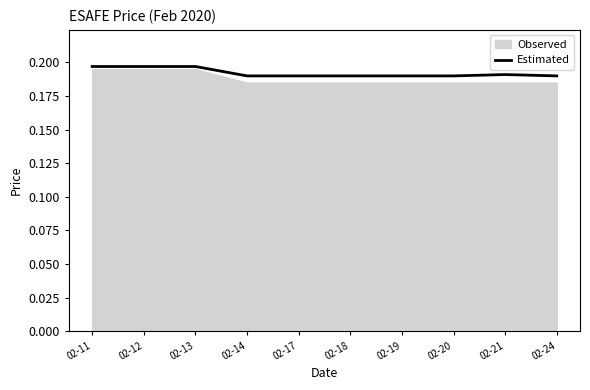

List the labels in order of value, smallest first.

02-14, 02-17, 02-18, 02-19, 02-20, 02-24, 02-21, 02-11, 02-12, 02-13